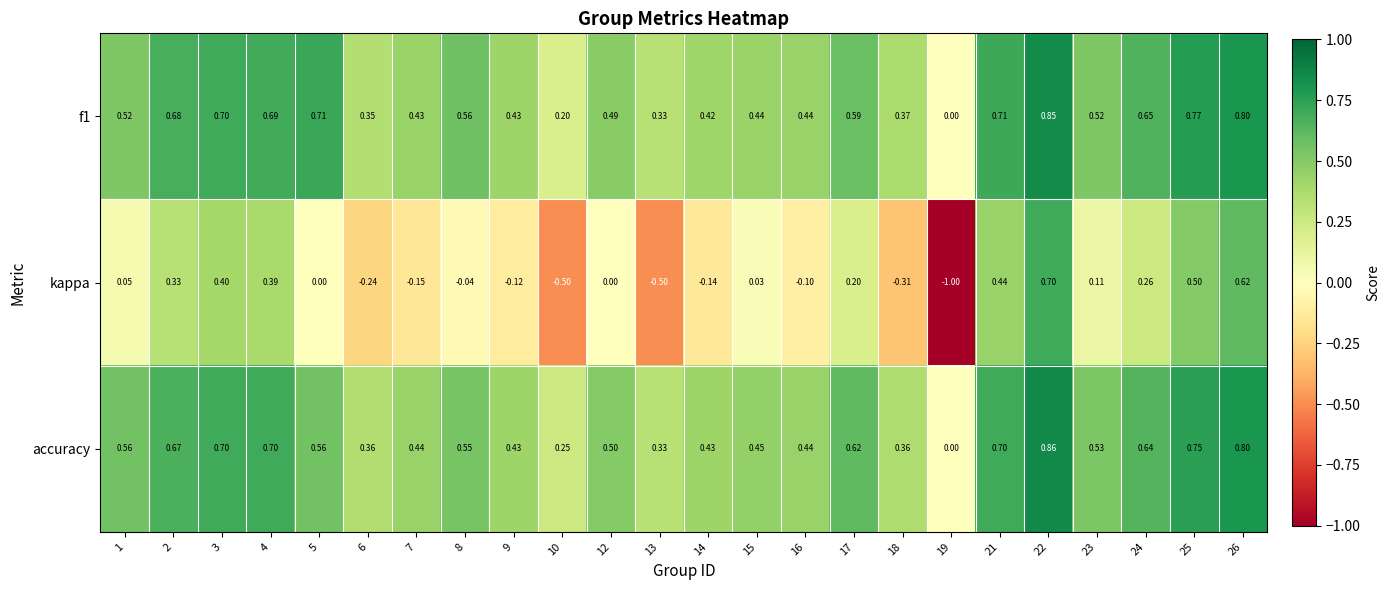

Which series has the largest range (max minus min)?

kappa